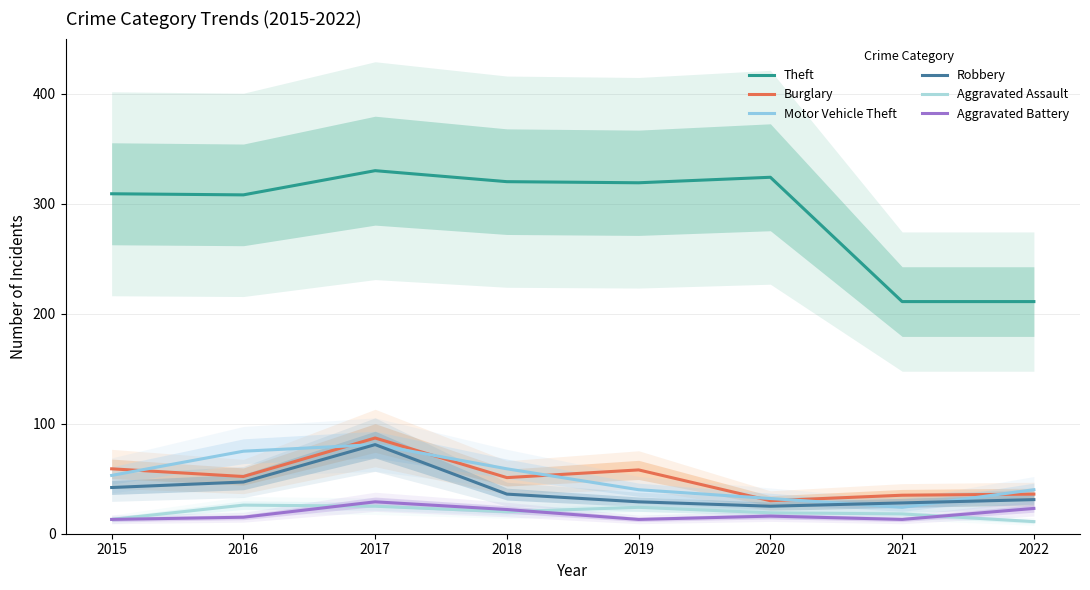

Does the chart have visible grid lines?

Yes